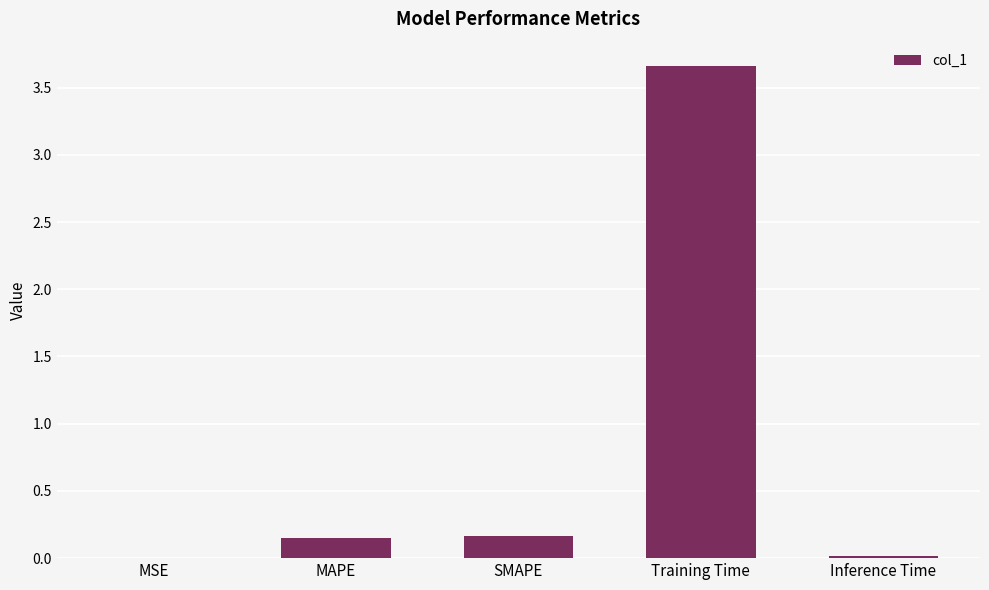

At which category does the chart reach its peak across all series?

Training Time